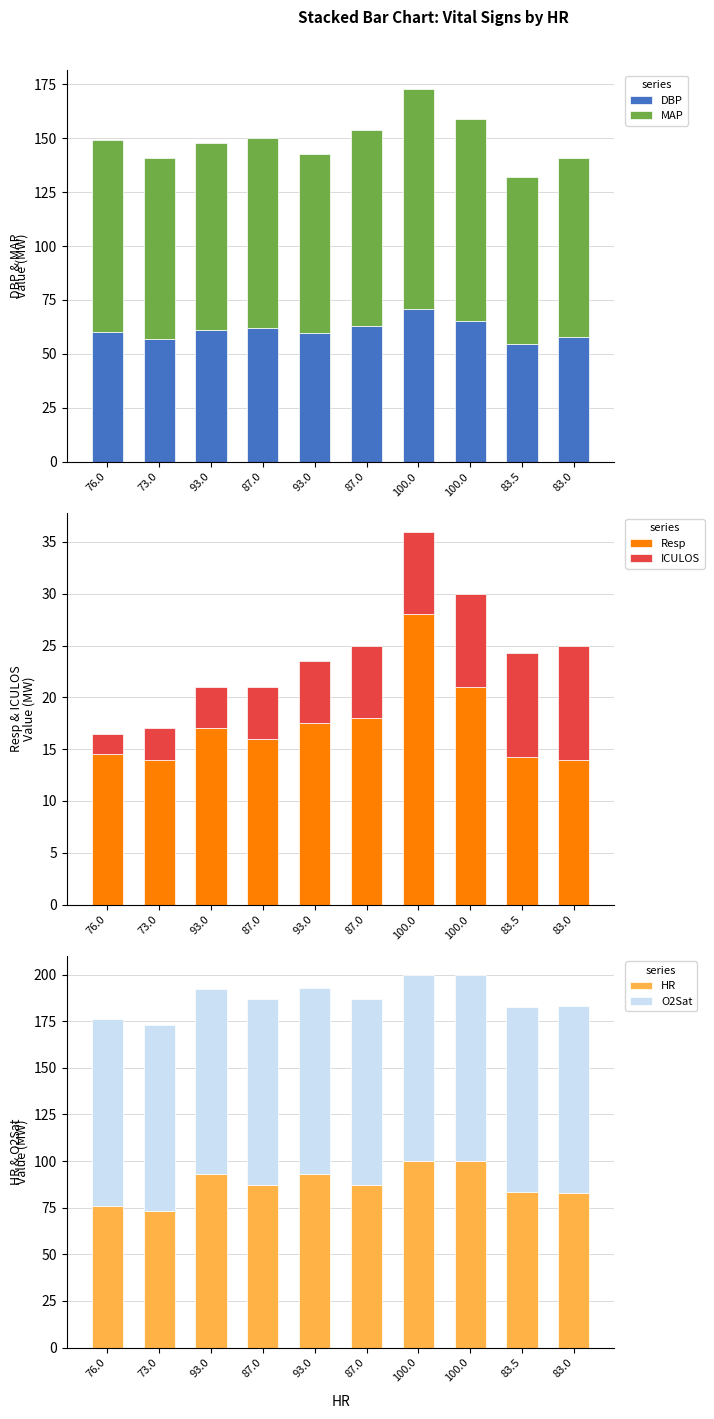

What is the label of the 10th bar from the left?

83.0